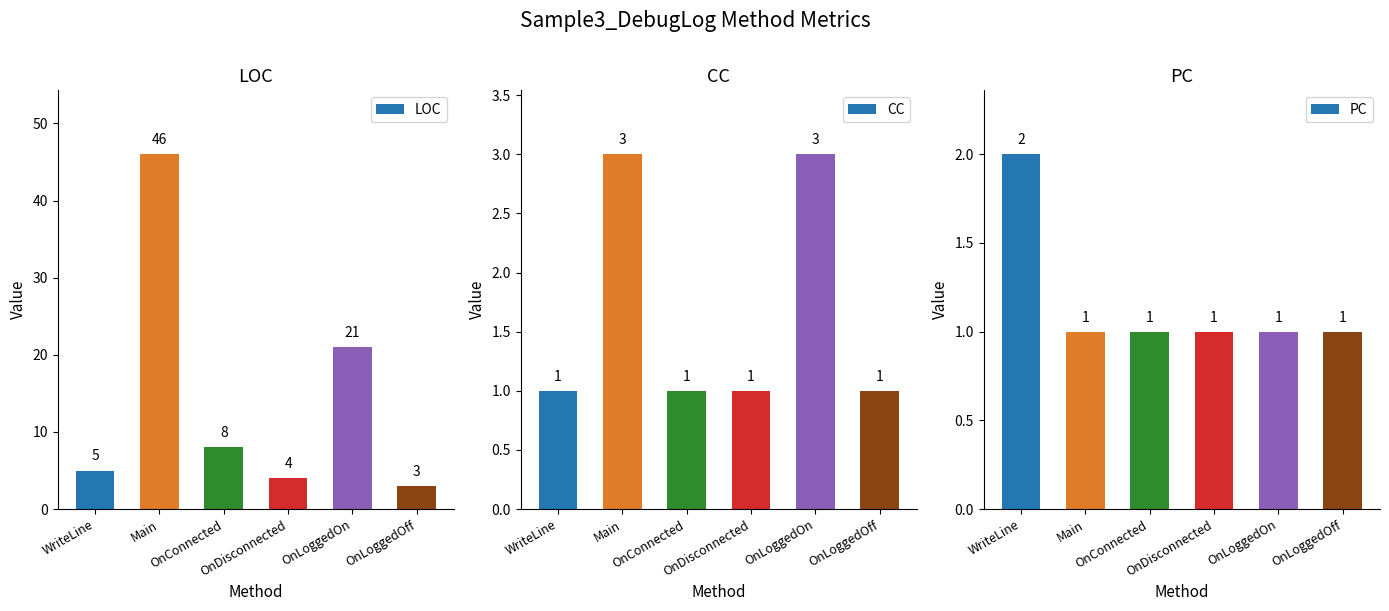

What is the sum of all LOC values?

87